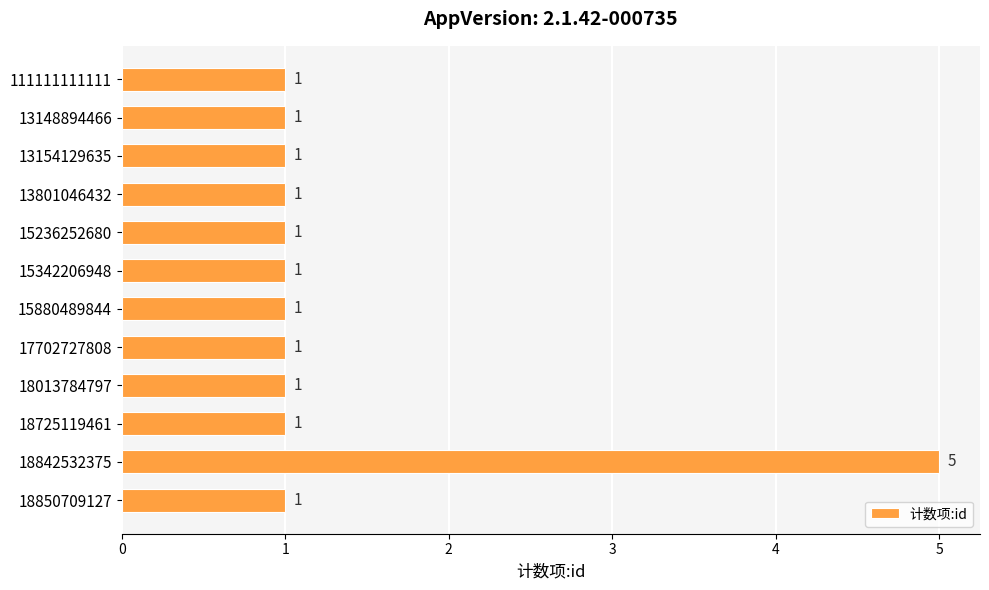

The chart shows a value of 1 at 18850709127. True or false?

True